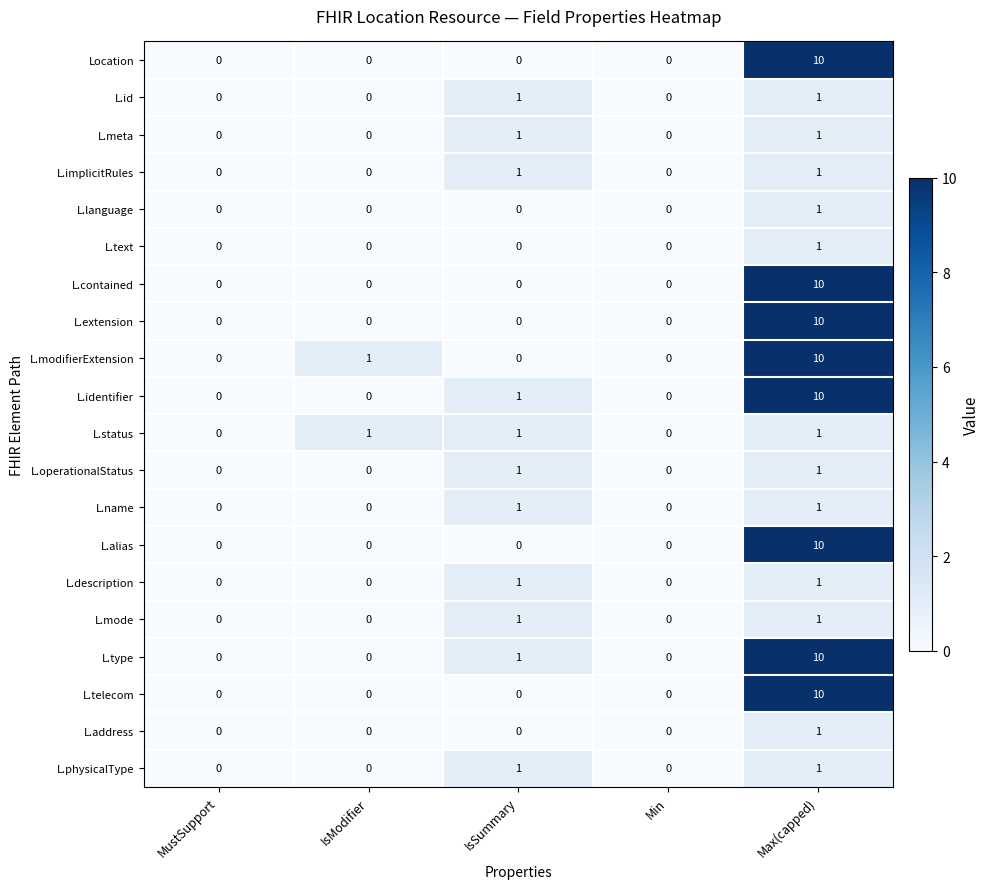

What is the sum of all L.alias values?

10